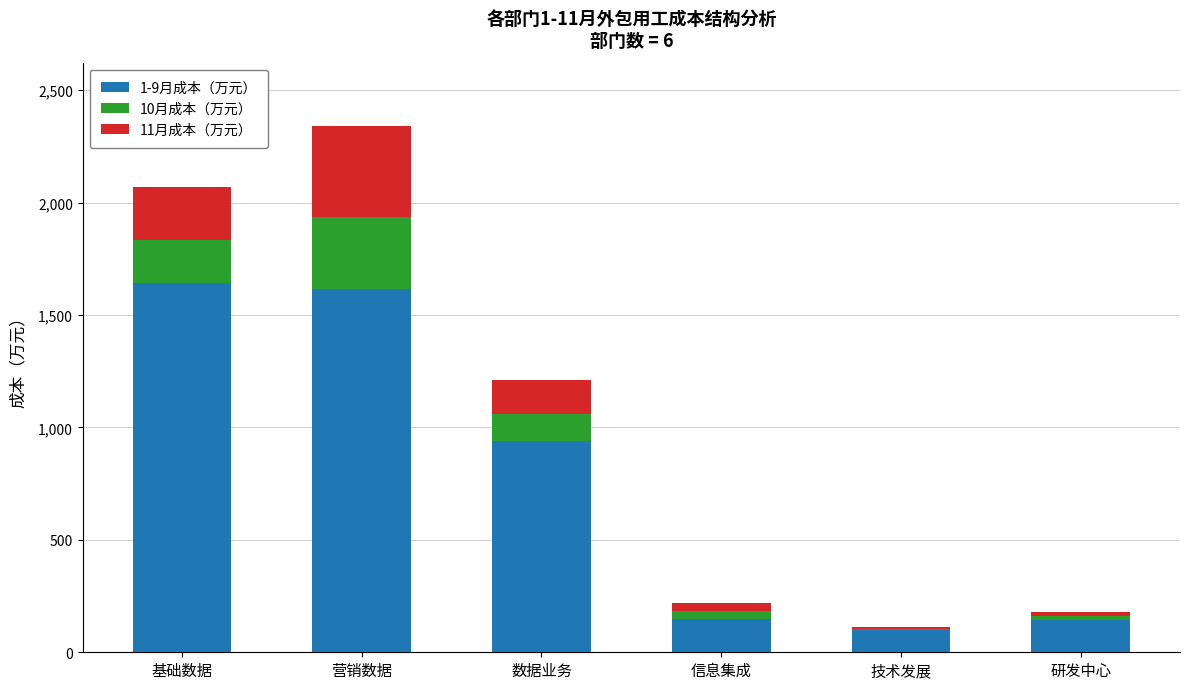

What is the highest value of the 1-9月成本（万元） series?

1643.5